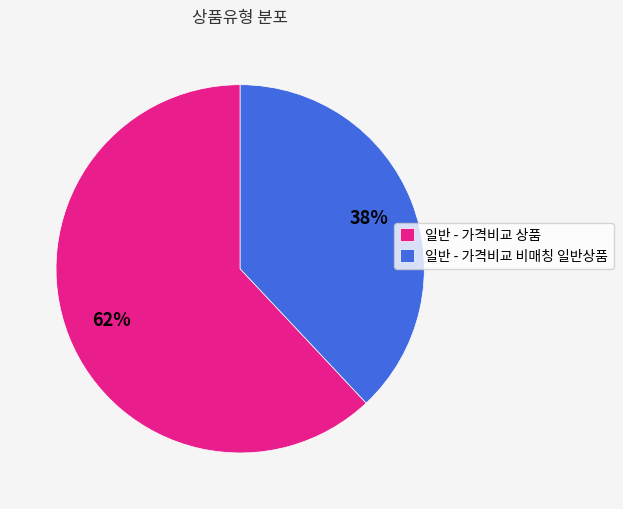

Do 일반 - 가격비교 비매칭 일반상품 and 일반 - 가격비교 상품 together represent more than half of the pie?

Yes